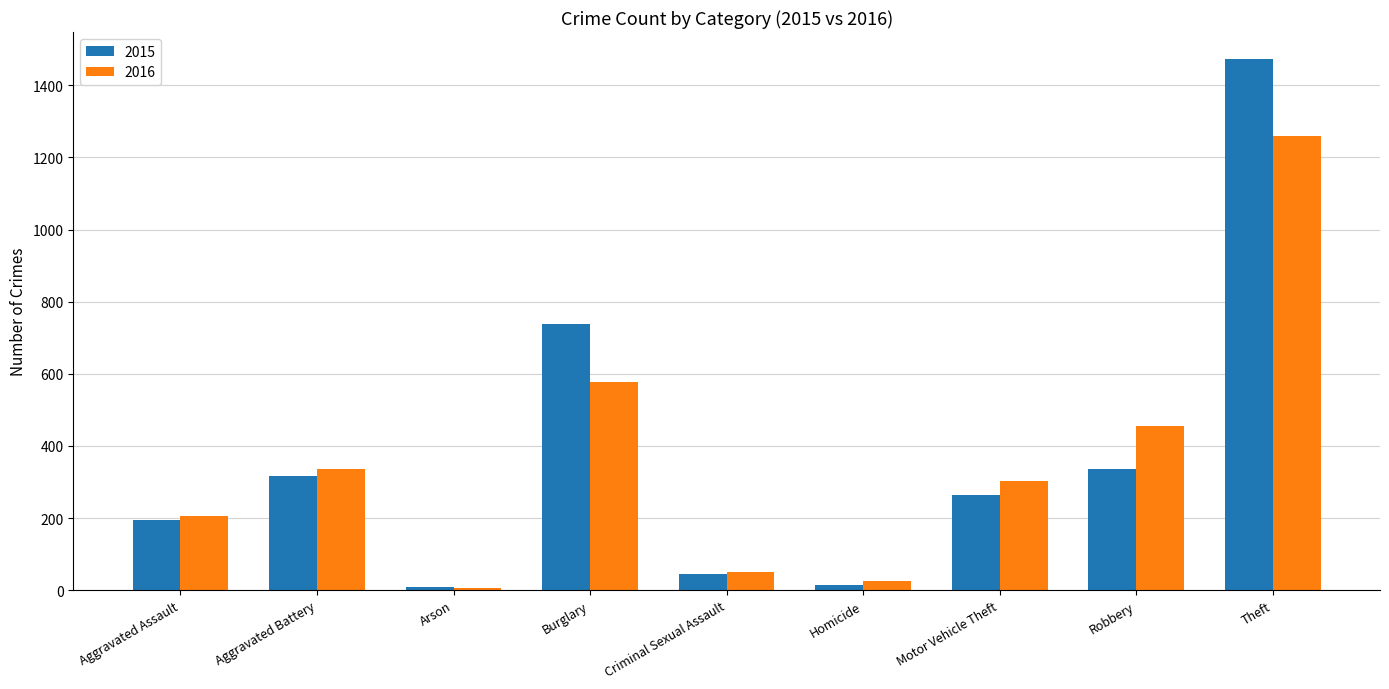

Which category has the highest value across all series?

Theft